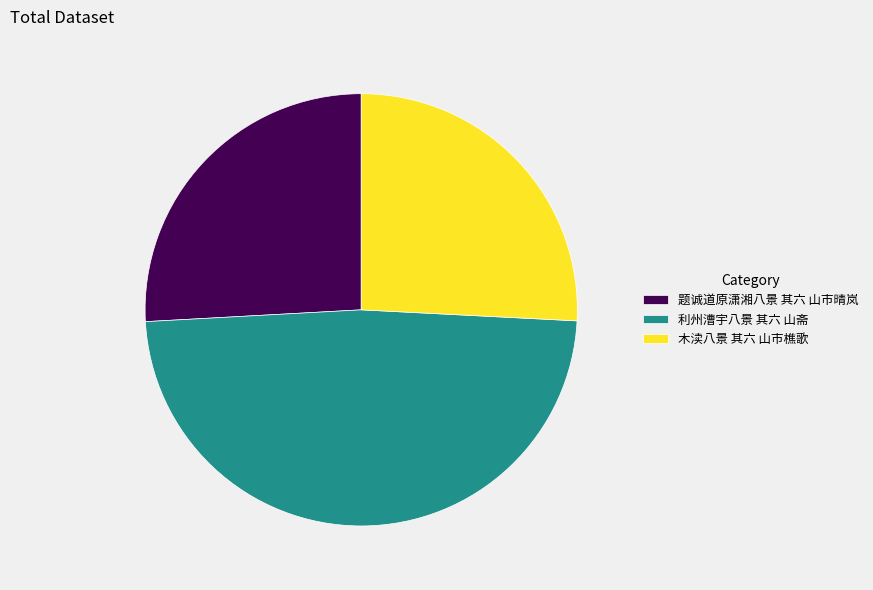

Combined, do 题诚道原潇湘八景 其六 山市晴岚 and 利州漕宇八景 其六 山斋 account for over 50%?

Yes